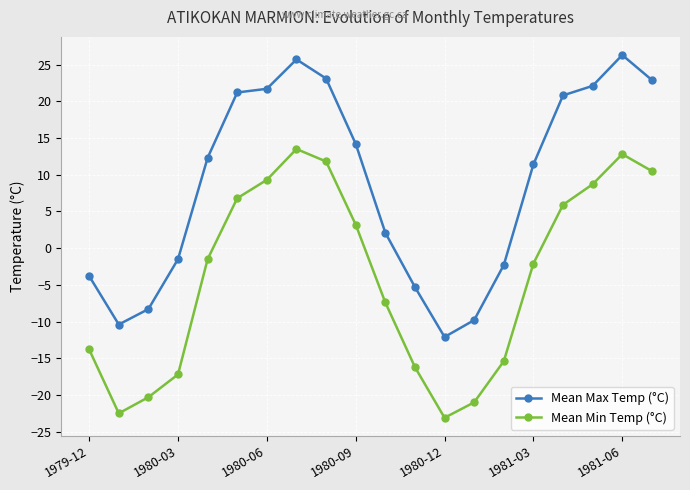

At how many categories does at least one series exceed 0?

12